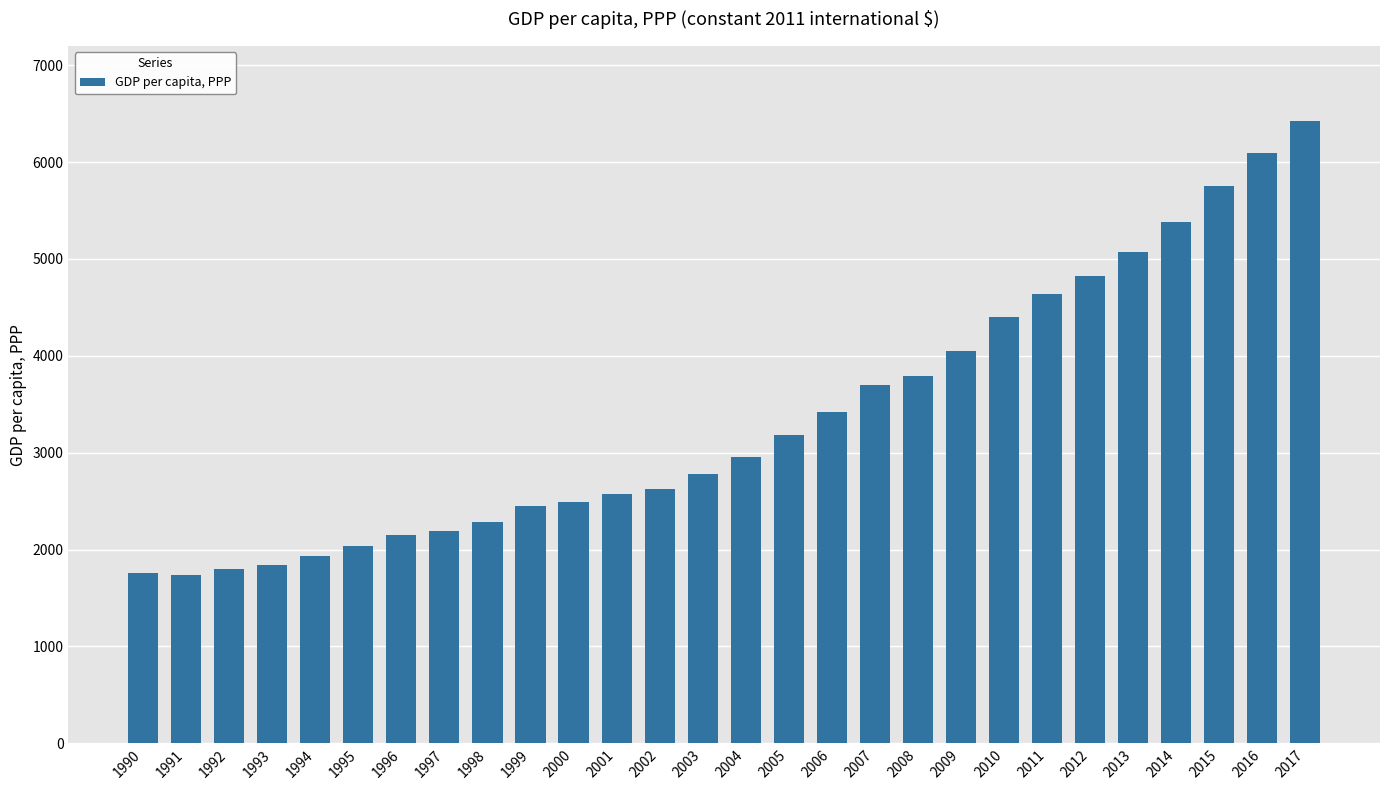

Read the value at 2015.

5756.7